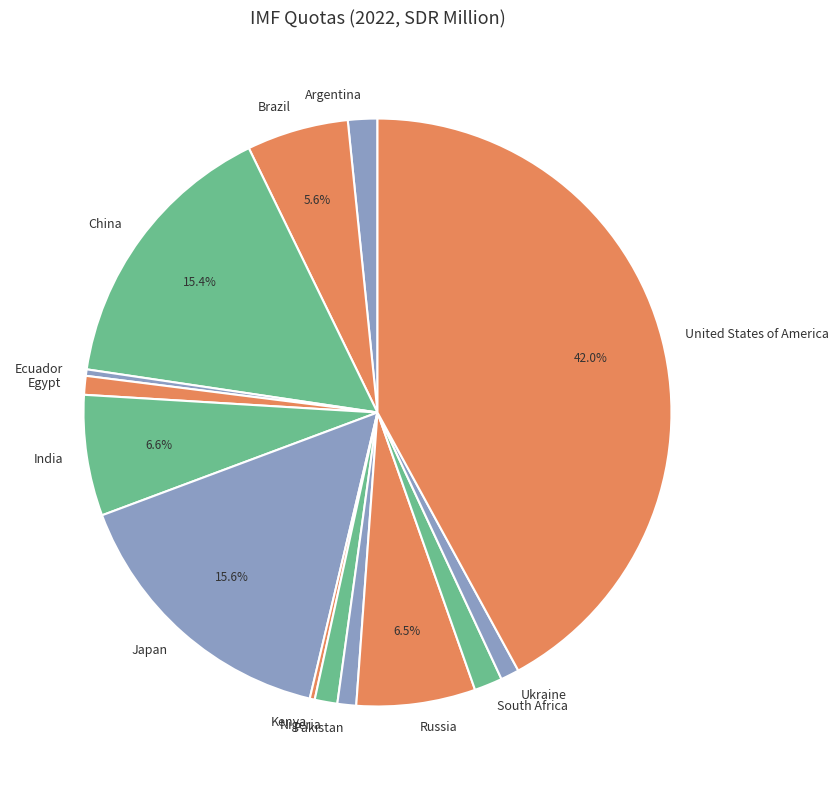

Which slice is the largest?

United States of America